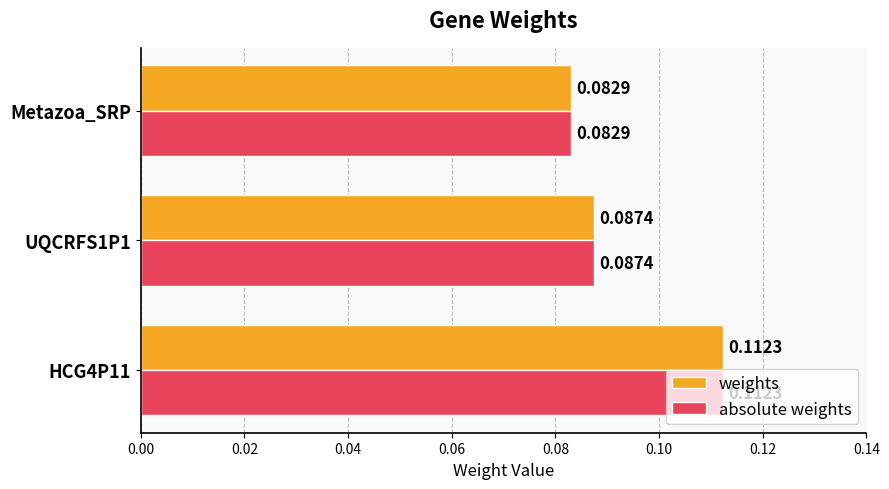

Which category has the lowest value across all series?

Metazoa_SRP